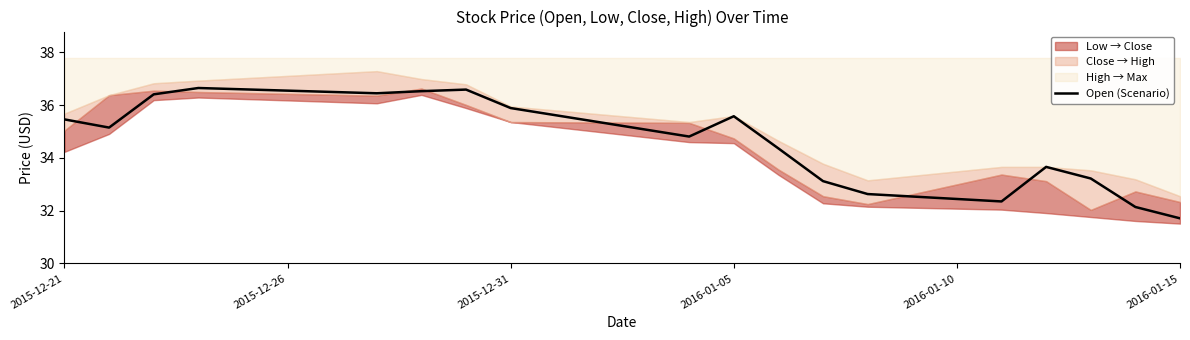

At which label does Open (Scenario) first exceed 35?

2015-12-21